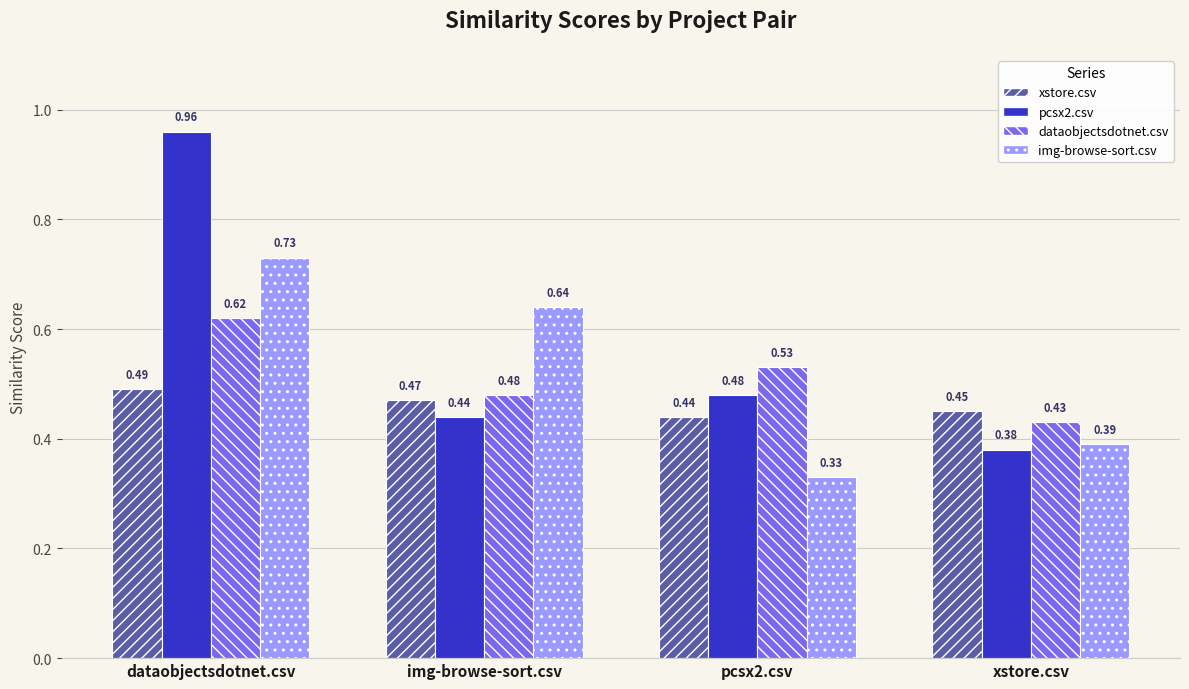

How many bars are there in total?

16